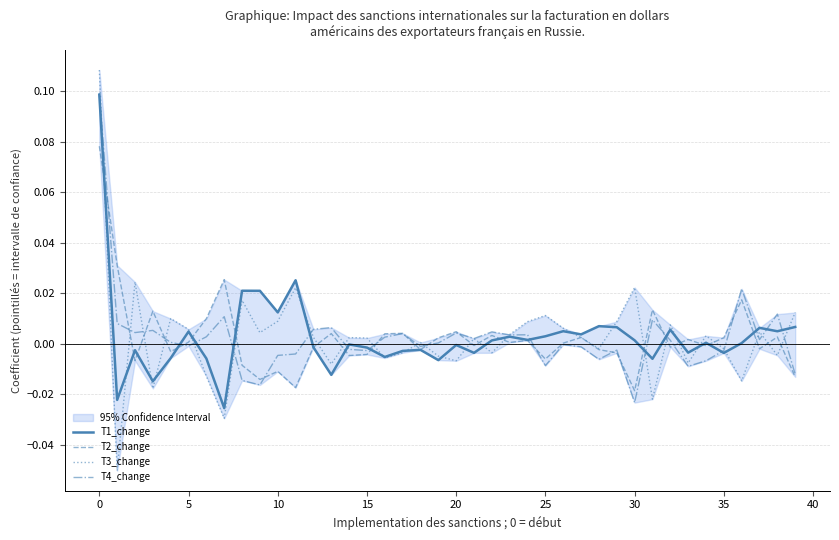

The T3_change series shows -0.0 at 35. True or false?

False